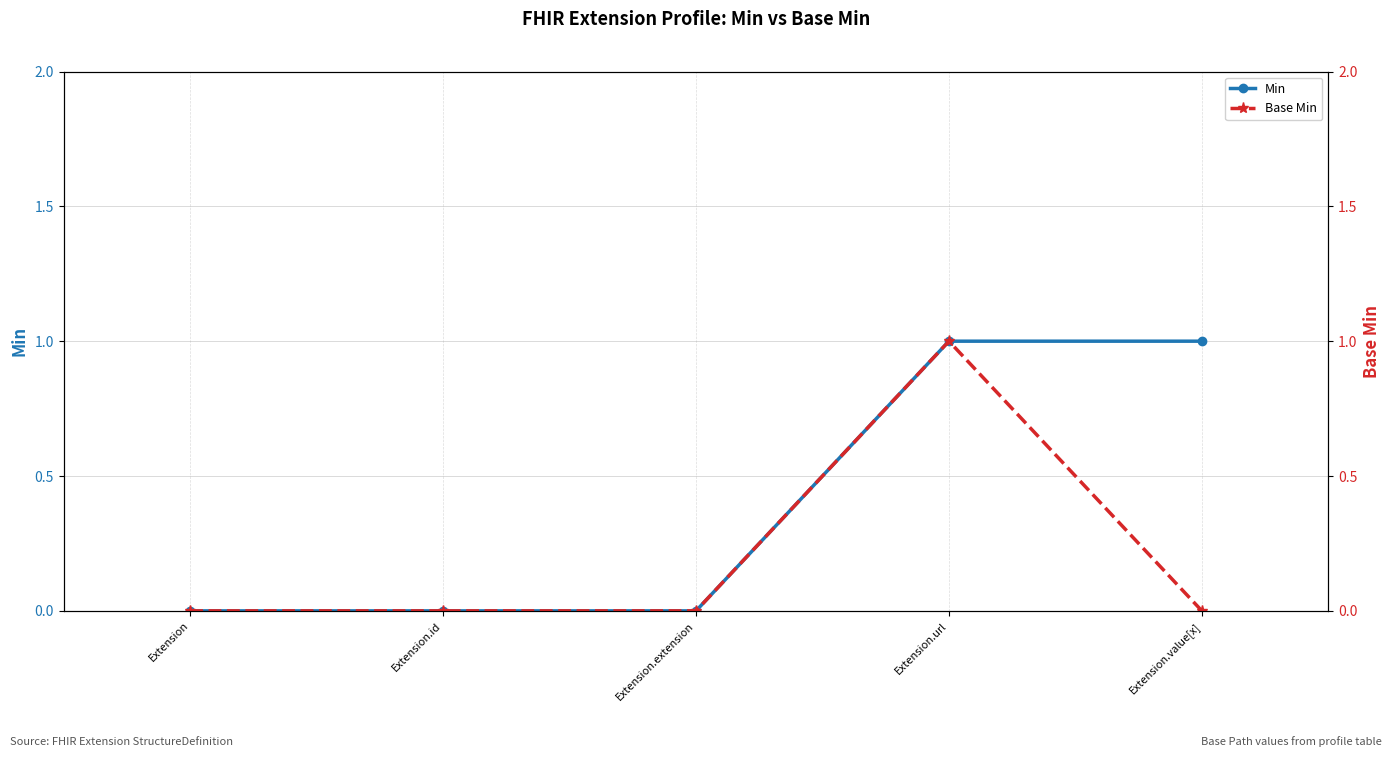

The Base Min series shows 0 at Extension.id. True or false?

False